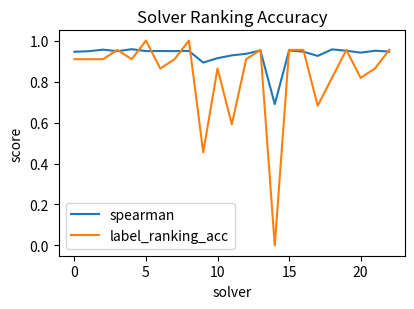

How many categories are shown in the chart?

23